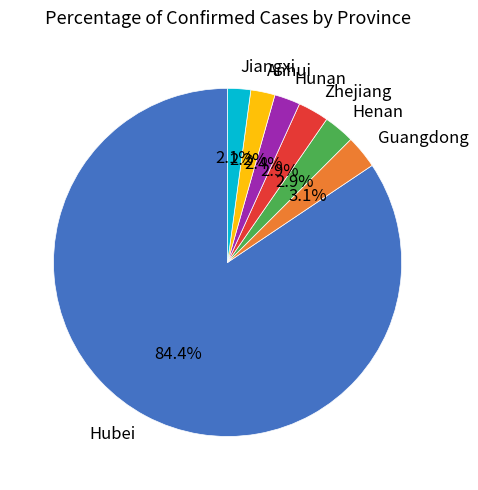

Between Henan and Anhui, which is larger?

Henan